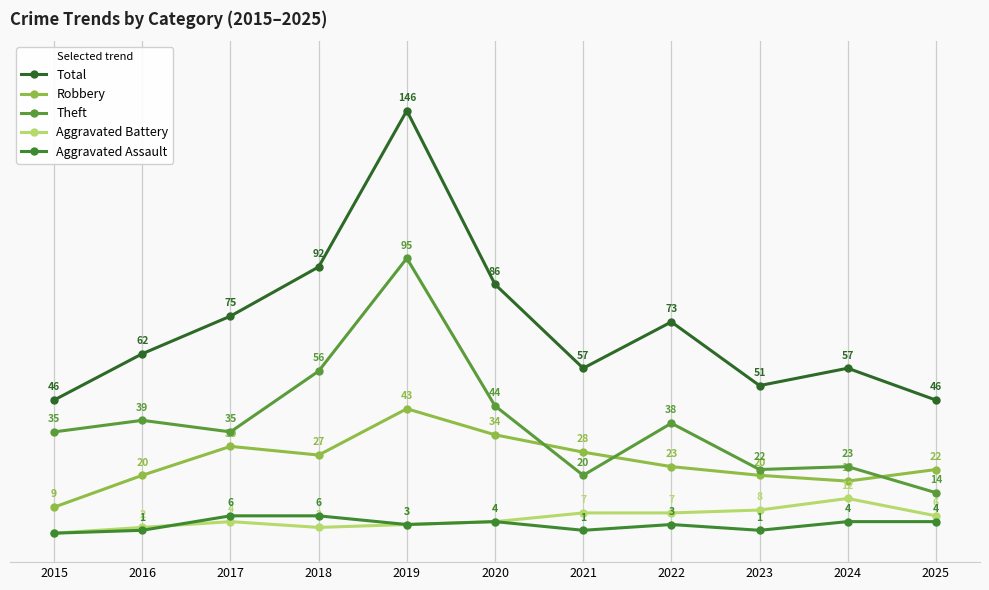

Is this an area chart (filled region under the line)?

No